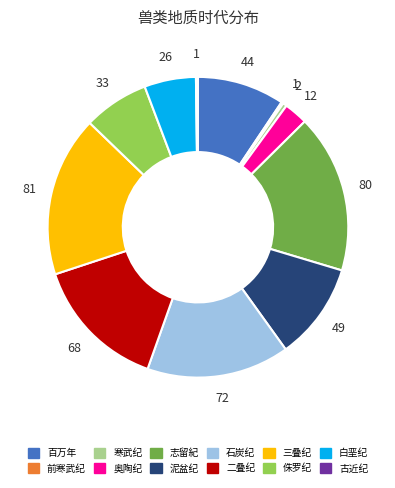

Does 泥盆纪 account for over 50% of the chart?

No